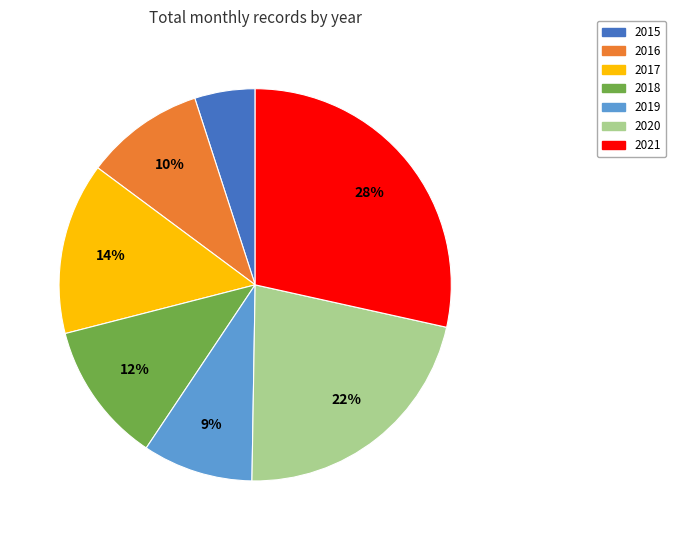

Does 2020 account for over 50% of the chart?

No